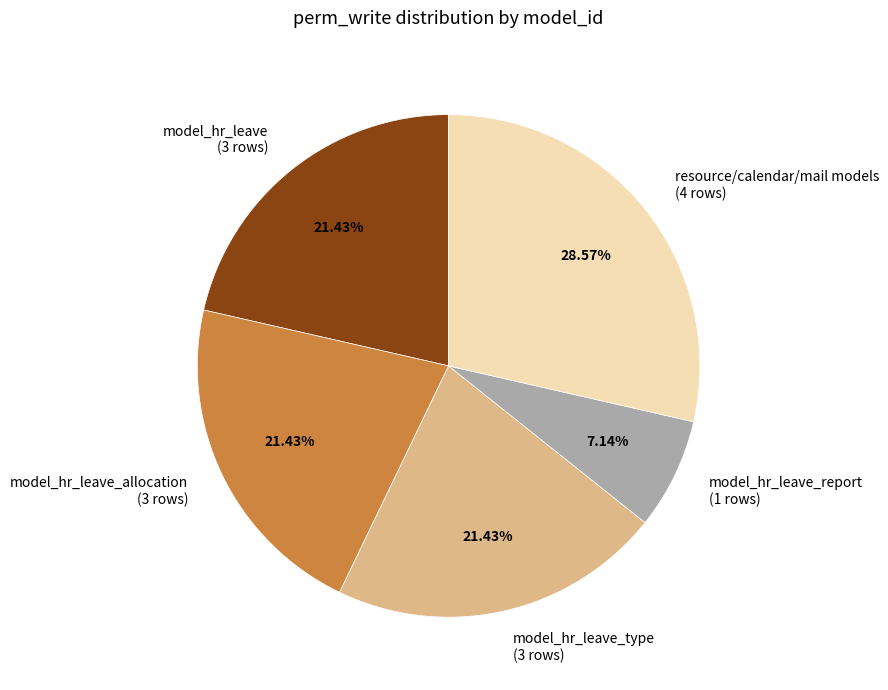

Approximately how many times larger is the value at model_hr_leave (3 rows) compared to resource/calendar/mail models (4 rows)?

0.8